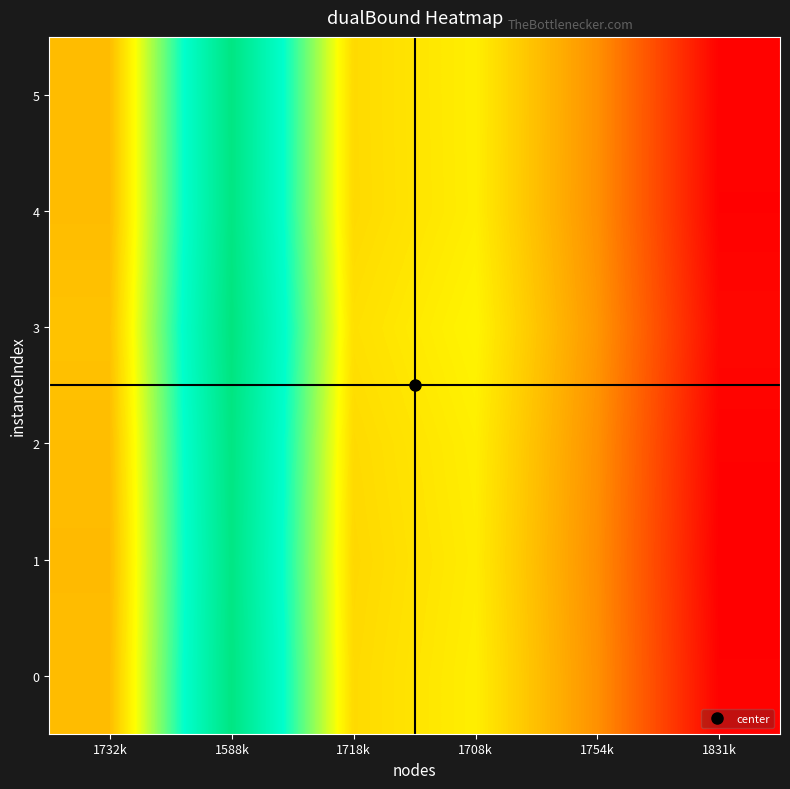

What is the total value across all series at 1708k?

2.8